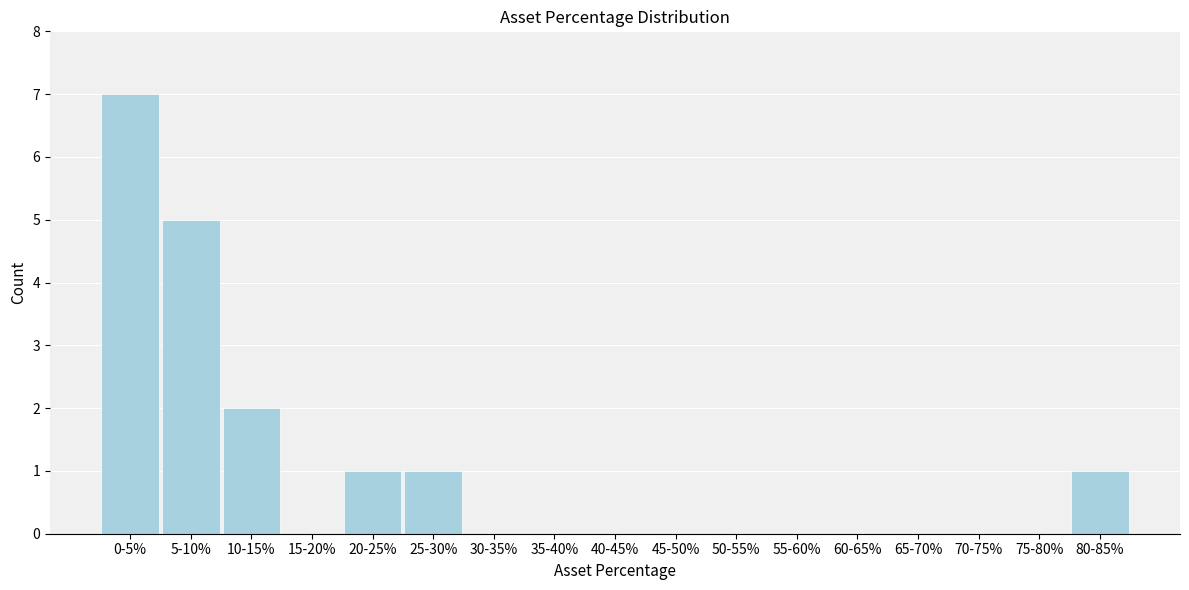

Reading left to right, list all the values displayed in this chart.

0-5%=7	5-10%=5	10-15%=2	15-20%=0	20-25%=1	25-30%=1	30-35%=0	35-40%=0	40-45%=0	45-50%=0	50-55%=0	55-60%=0	60-65%=0	65-70%=0	70-75%=0	75-80%=0	80-85%=1